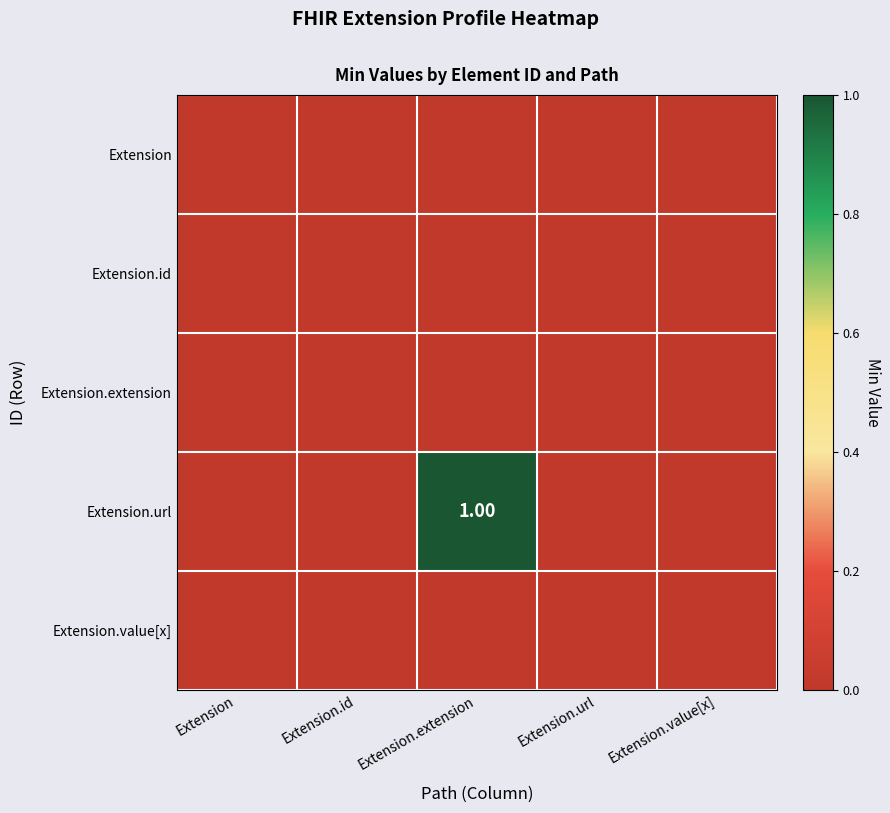

Where is Extension.url nearest to the value 0?

Extension